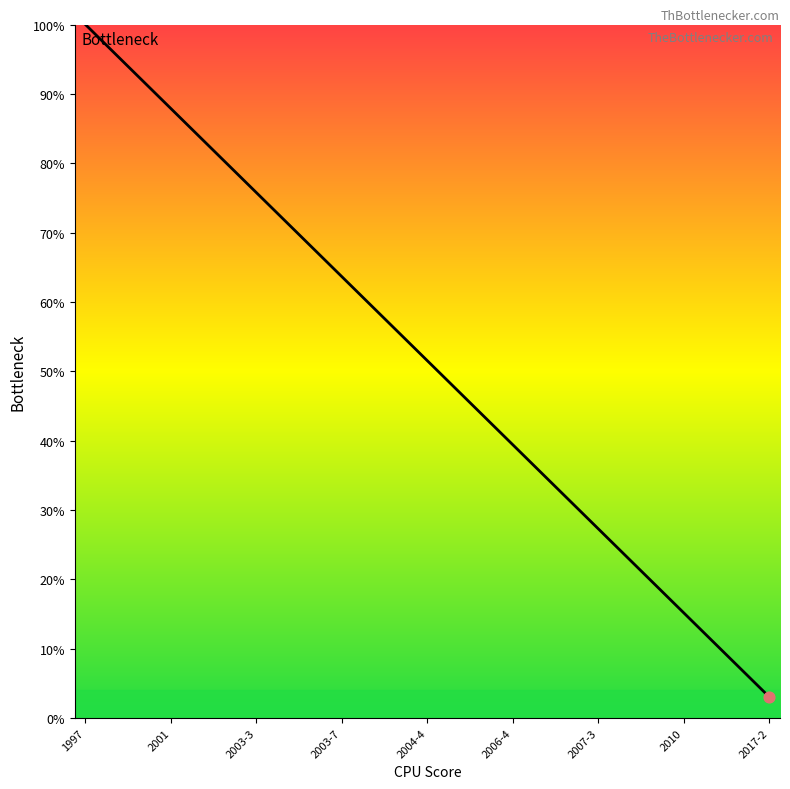

What is the change in value from 2000-1 to 2017-2?

-90.9